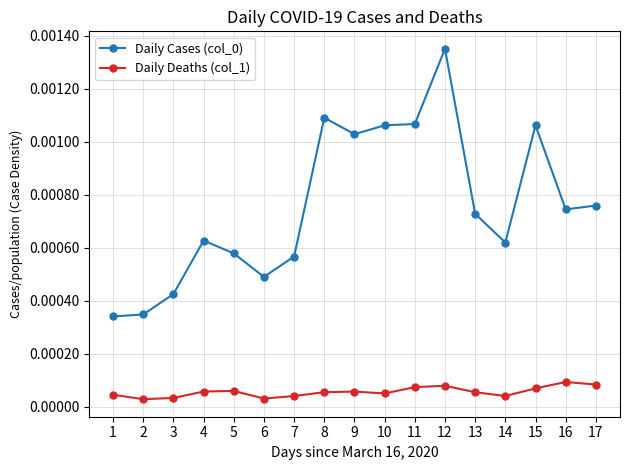

Count the Daily Deaths (col_1) values in the range 0 to 1.

17